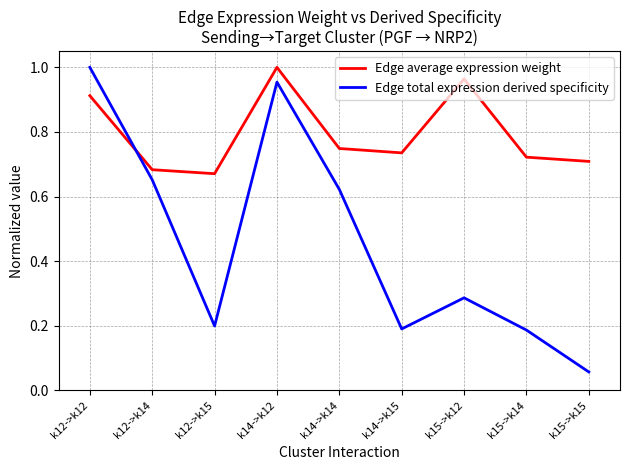

What is the sum of the Edge total expression derived specificity values at k14->k14 and k12->k15?

0.8